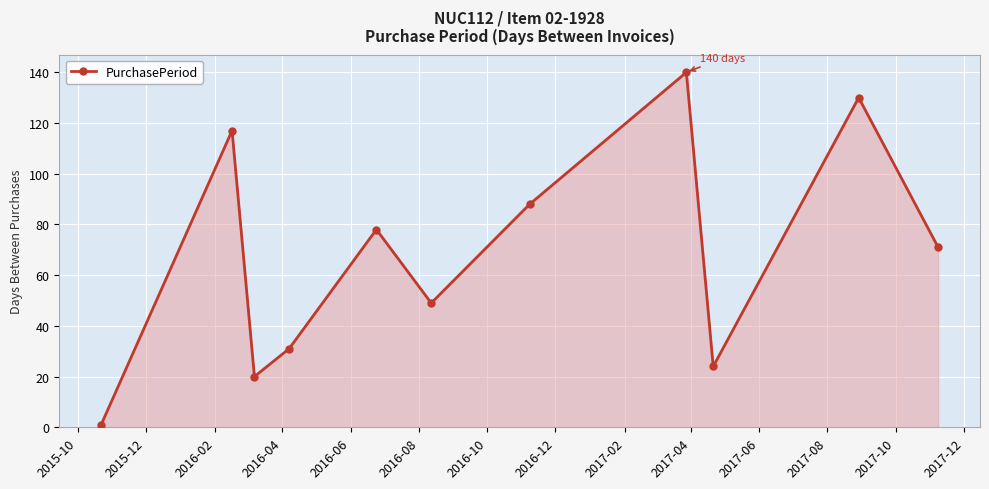

How many distinct data groups are displayed?

1